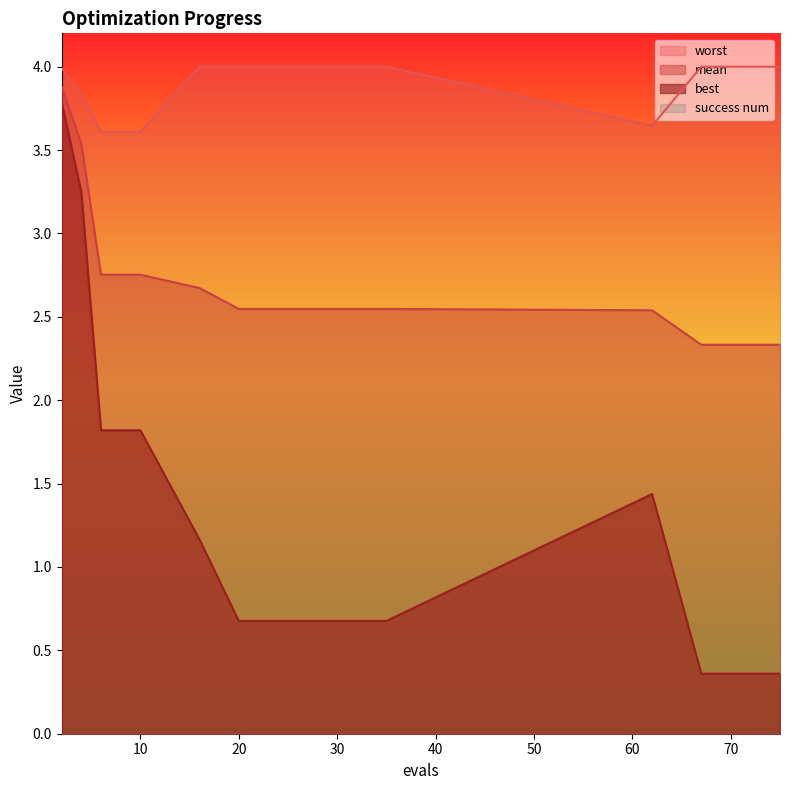

What value does the mean series have at 16?

2.7